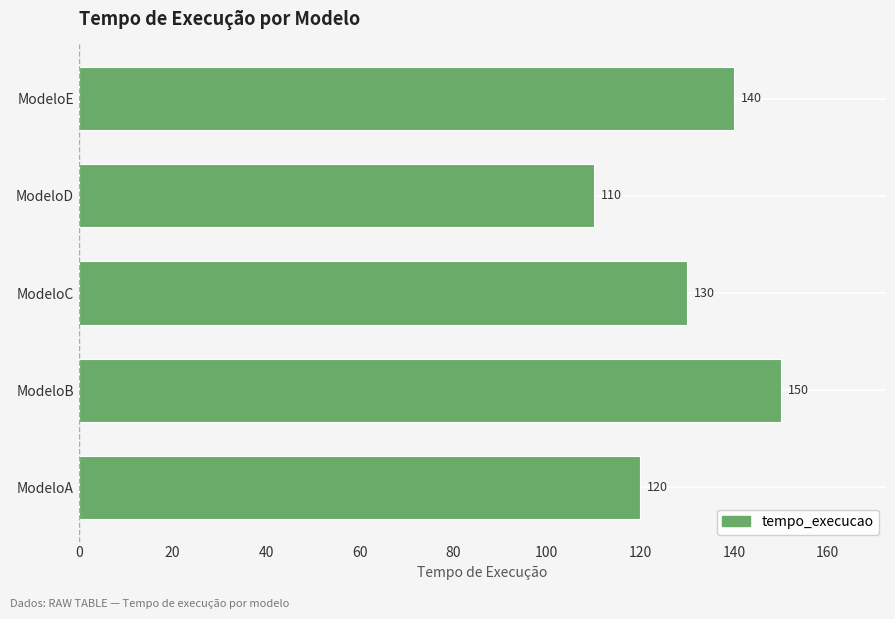

How many categories are shown in the chart?

5